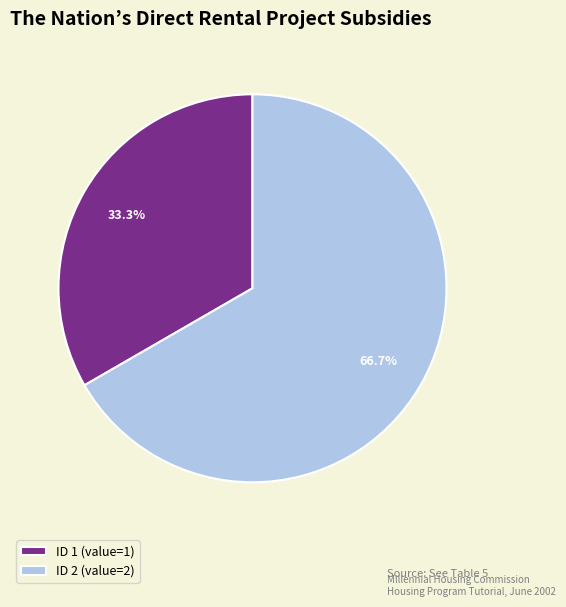

What portion of the pie excludes ID 2?

33.3%